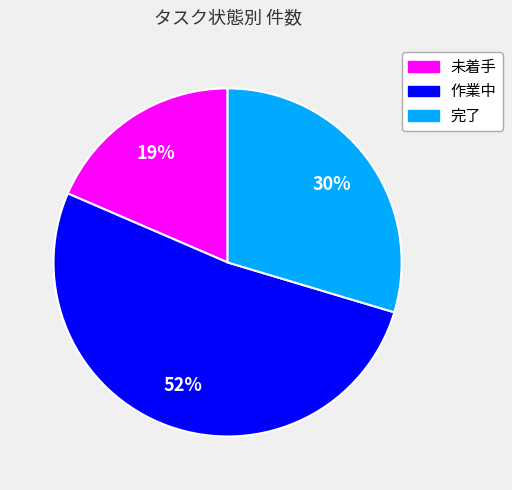

Is it true that 未着手 is 19% of the pie?

True